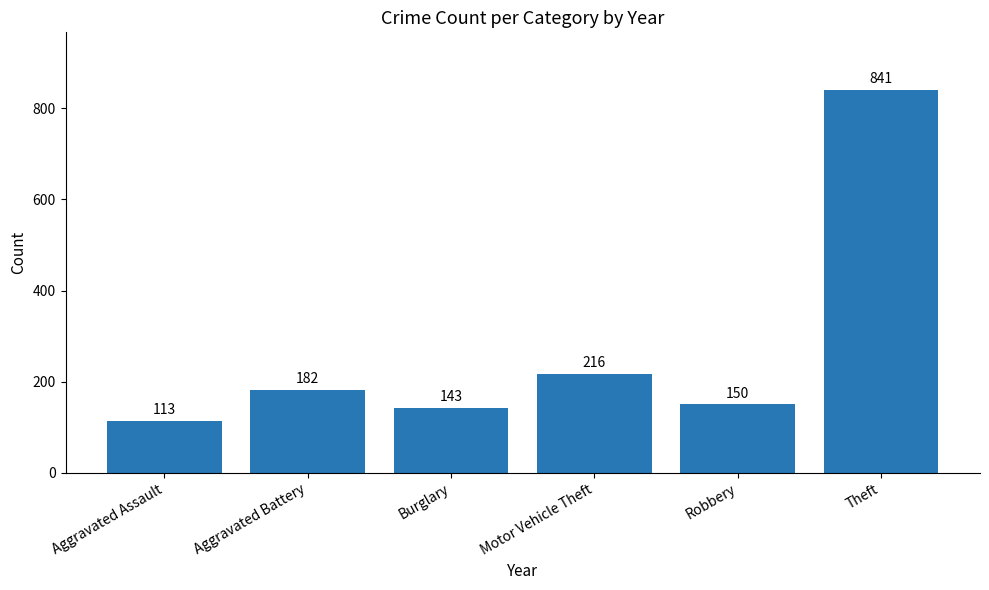

What is the approximate value at Aggravated Battery?

182